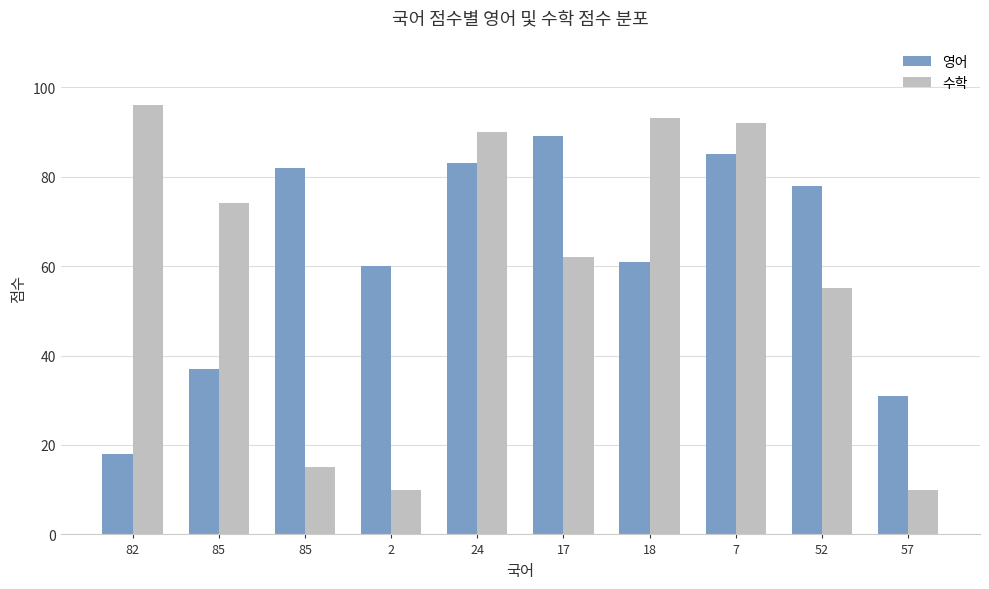

How many bars are there in total?

20